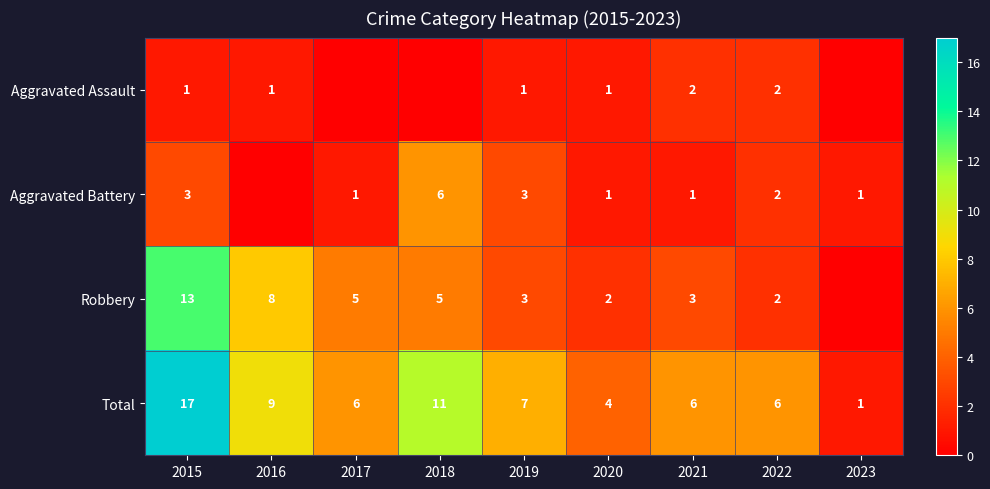

Is it true that Total equals 1 at 2023?

True